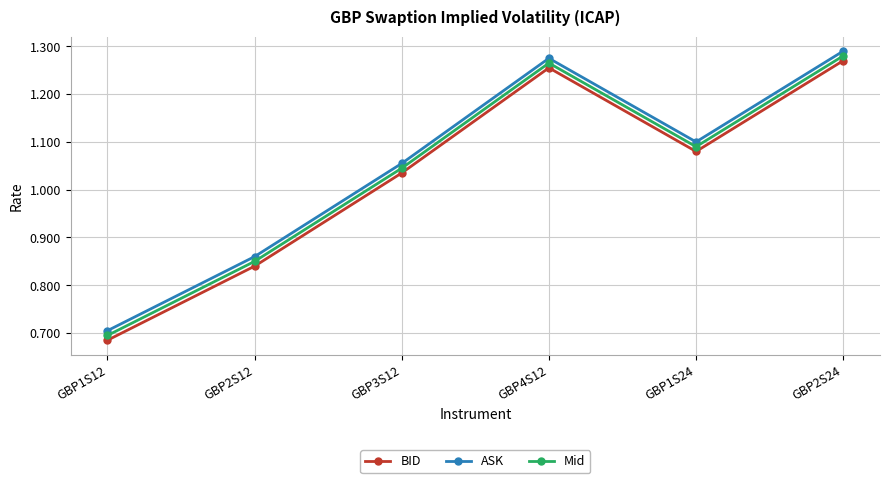

At how many categories does at least one series exceed 1?

4